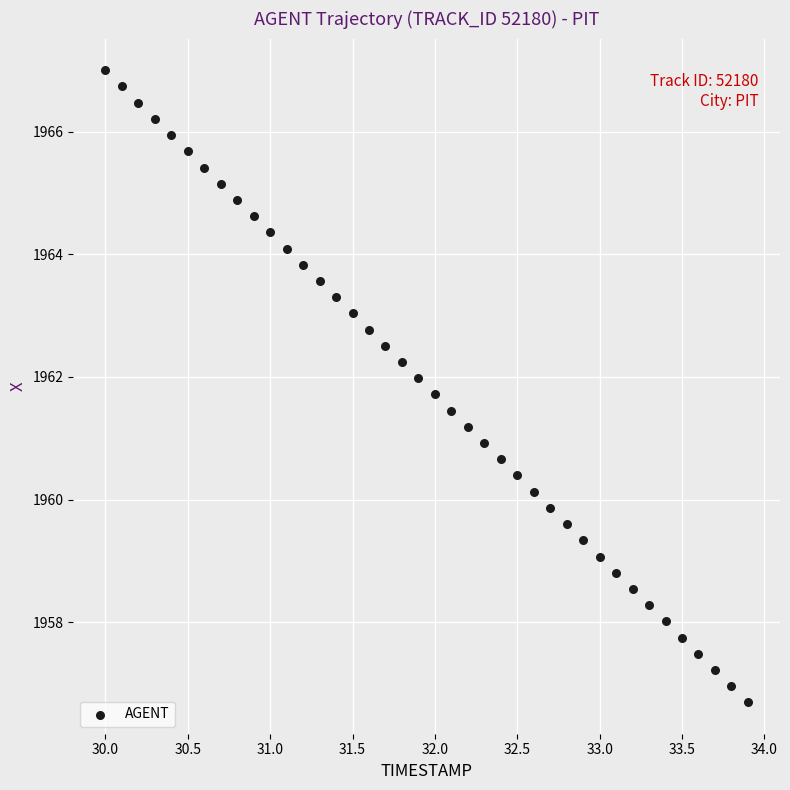

What is the range of Y values (max minus min)?

10.3